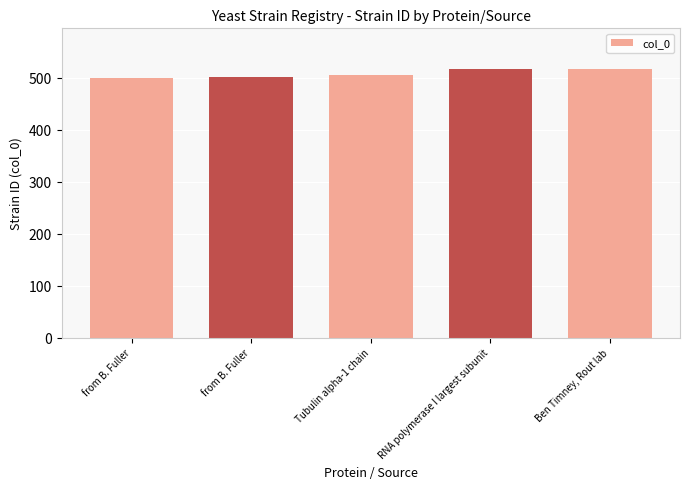

Does the chart contain any negative values?

No